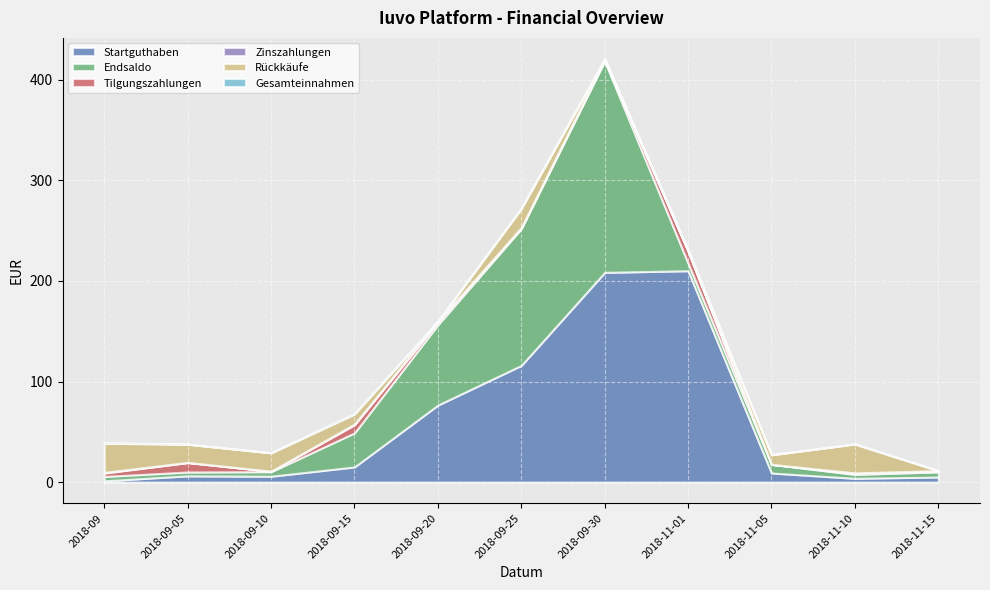

How many values in Zinszahlungen are above zero?

10